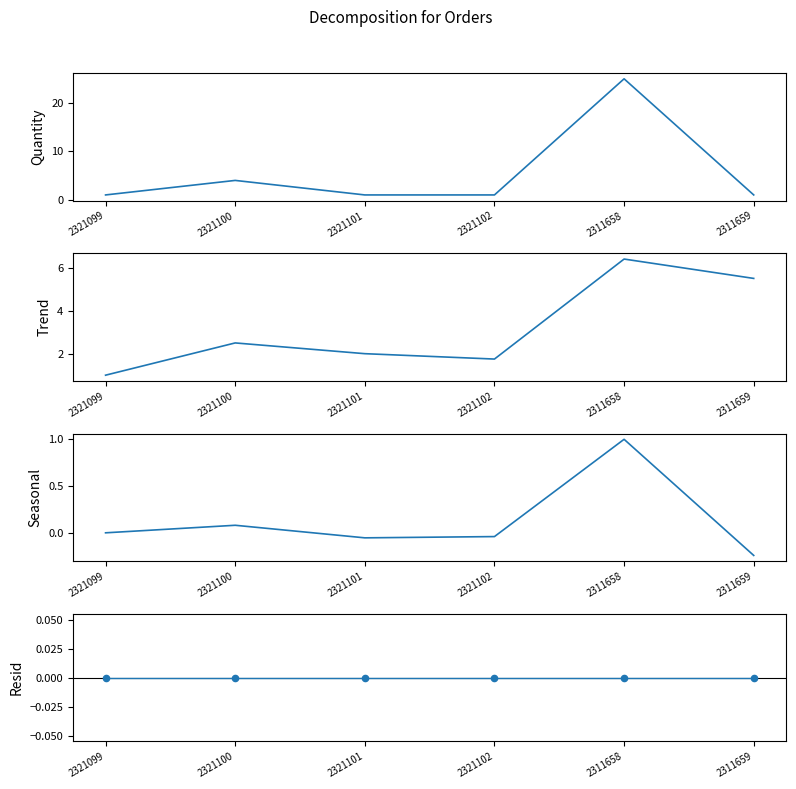

Which series has the largest total across all categories?

quantity